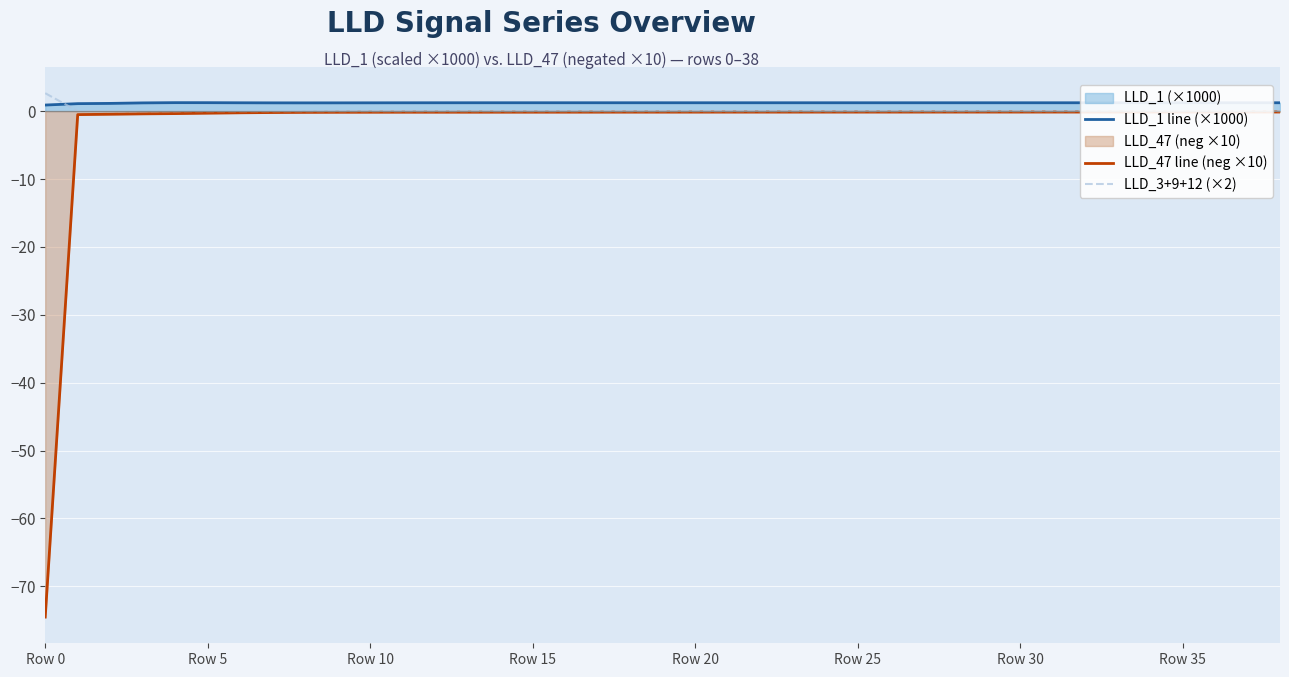

What is the label of the 39th point from the right?

Row 0